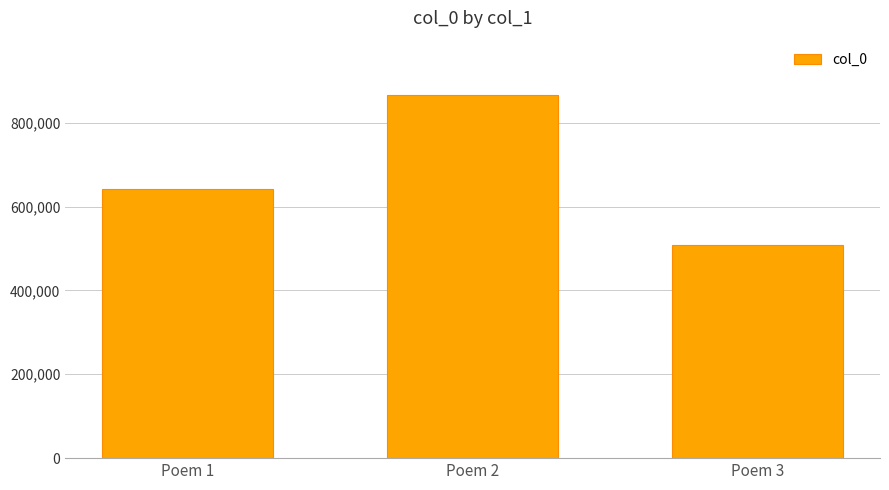

How many bars are there in total?

3